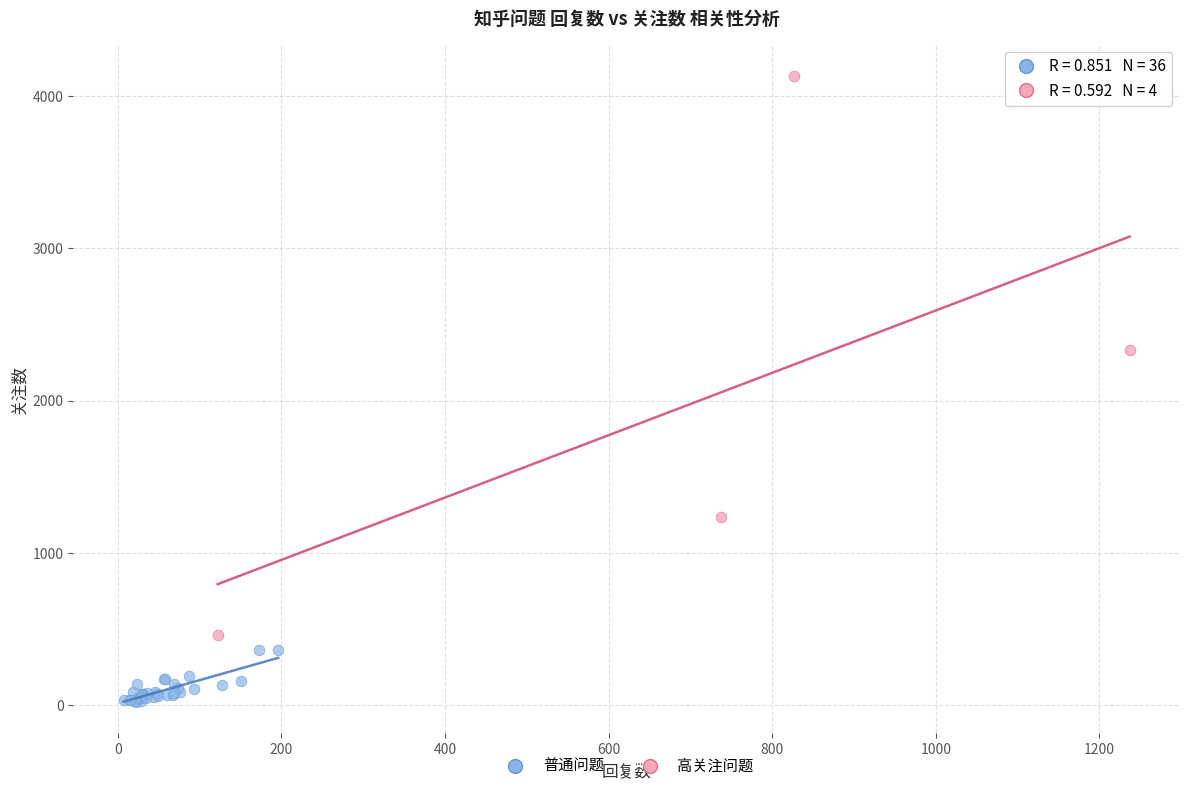

Which series reaches the minimum Y coordinate?

普通问题